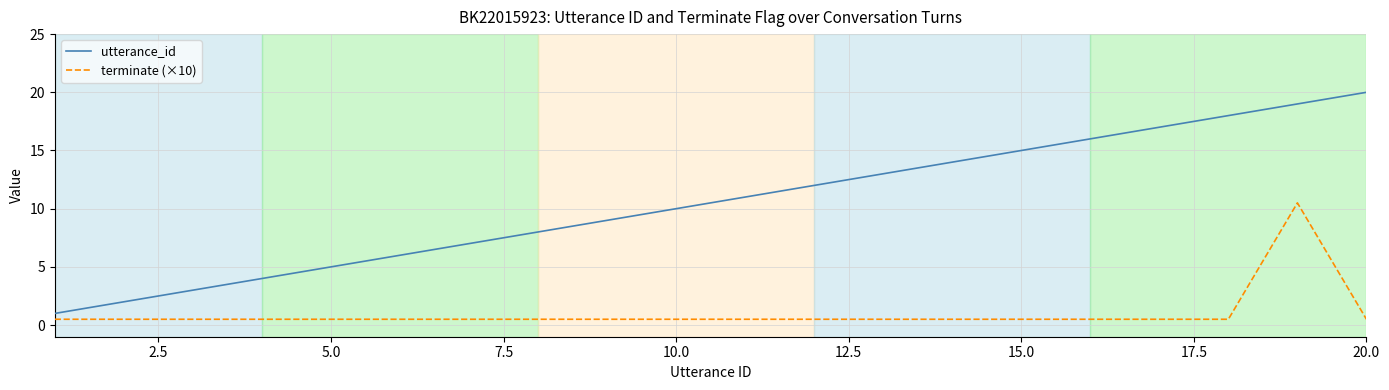

True or false: terminate (×10) and utterance_id intersect in this chart.

False